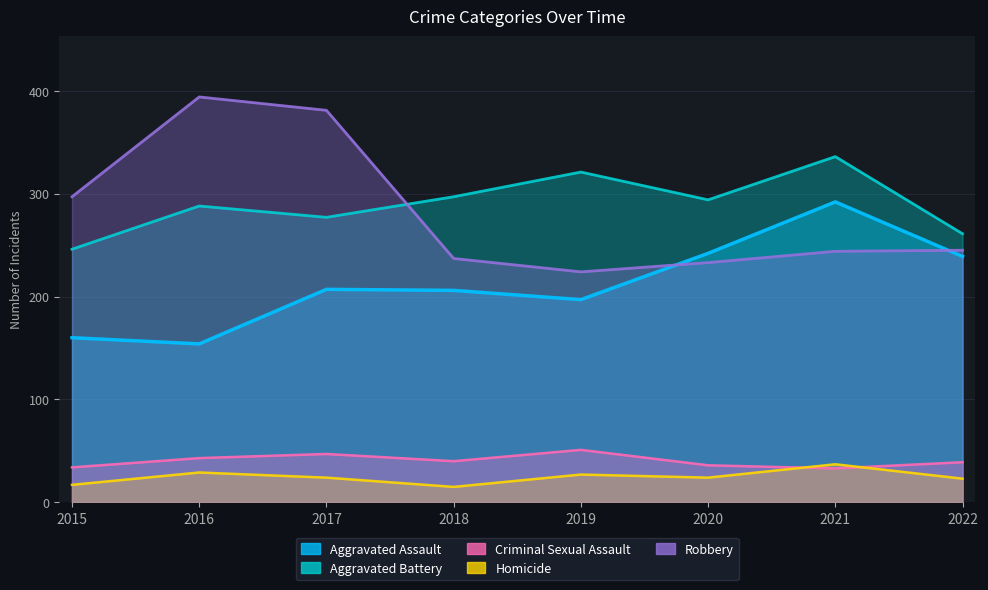

At which category does Aggravated Assault reach its first local valley?

2016